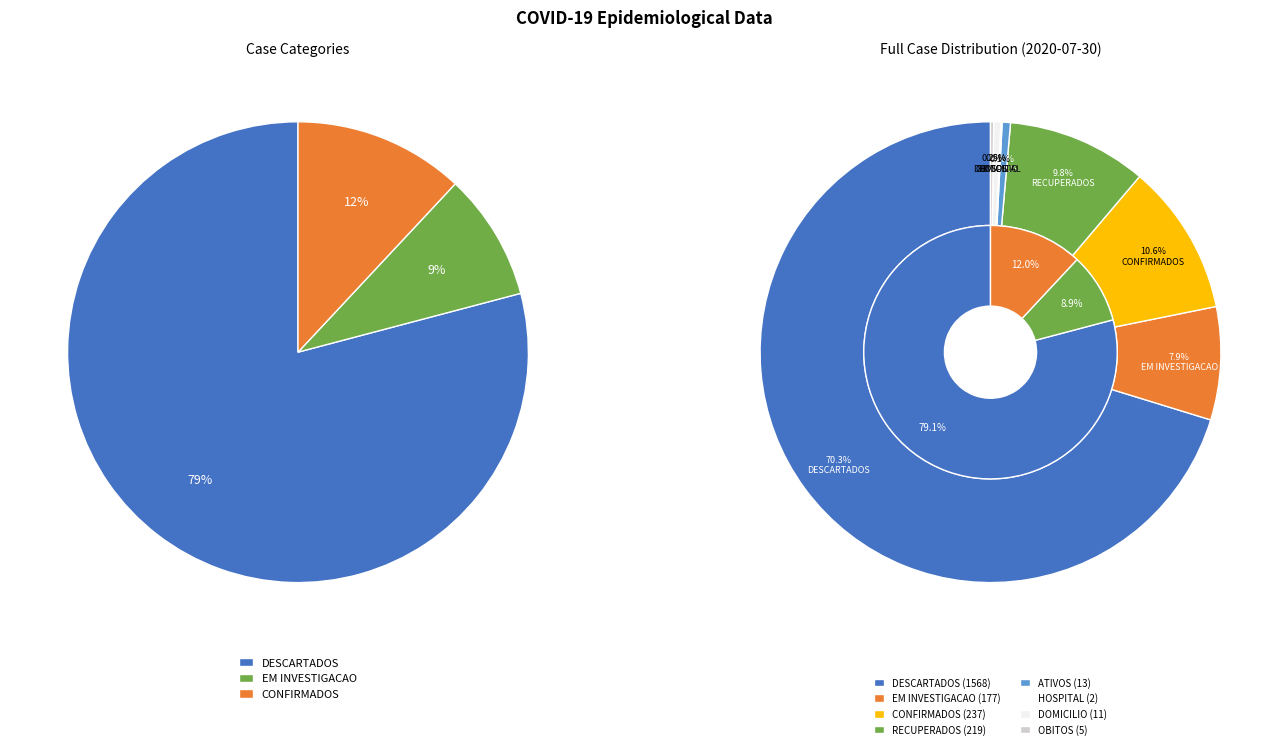

Which category has the smallest portion of the pie?

HOSPITAL